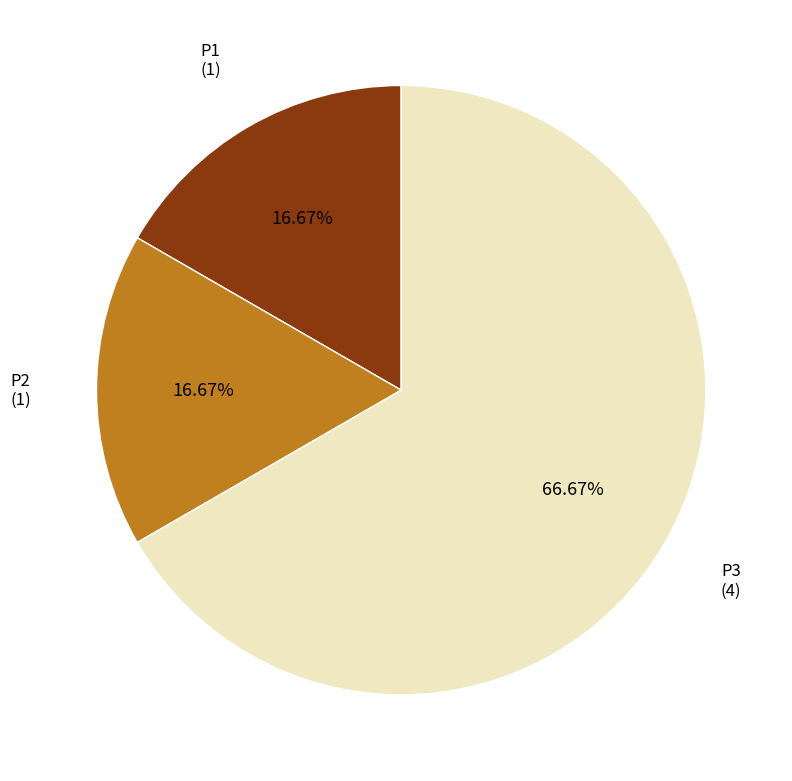

Count the number of slices in the pie.

3